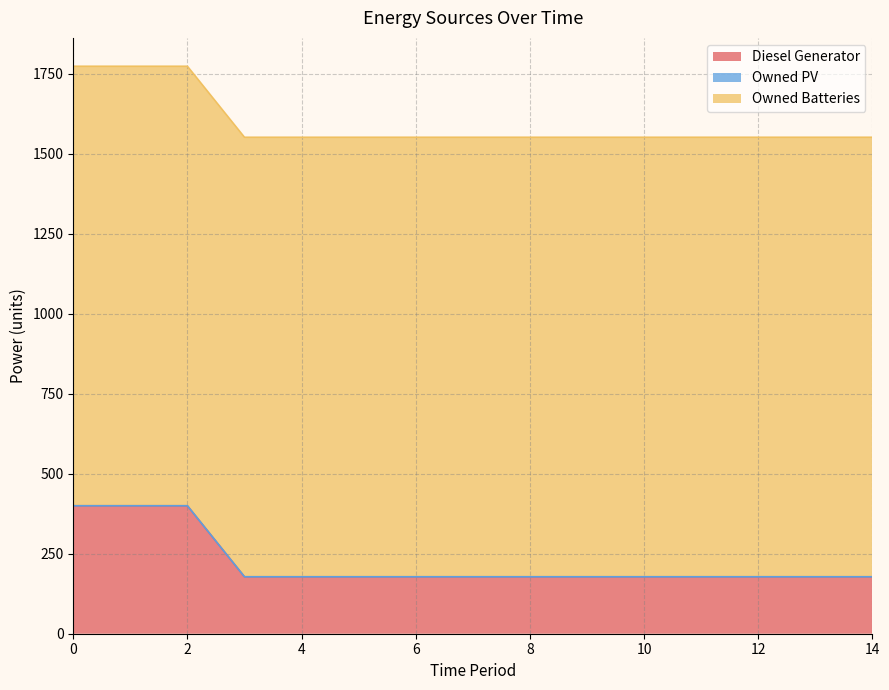

Is it true that Diesel Generator equals 178 at 6?

True